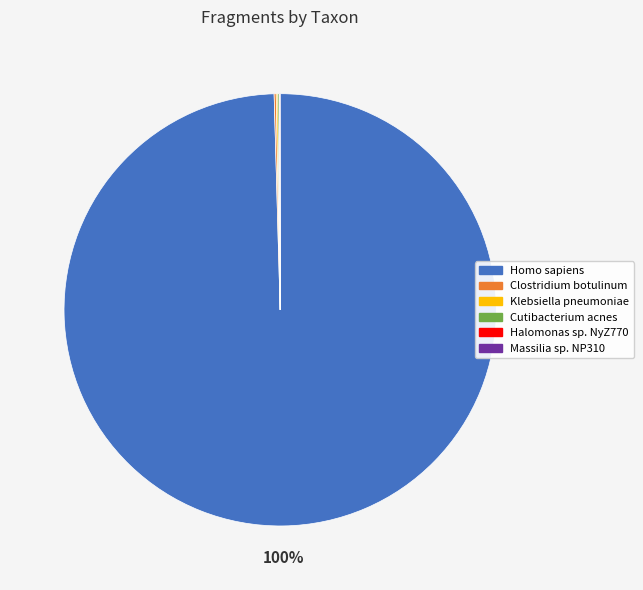

Does Homo sapiens account for over 50% of the chart?

Yes